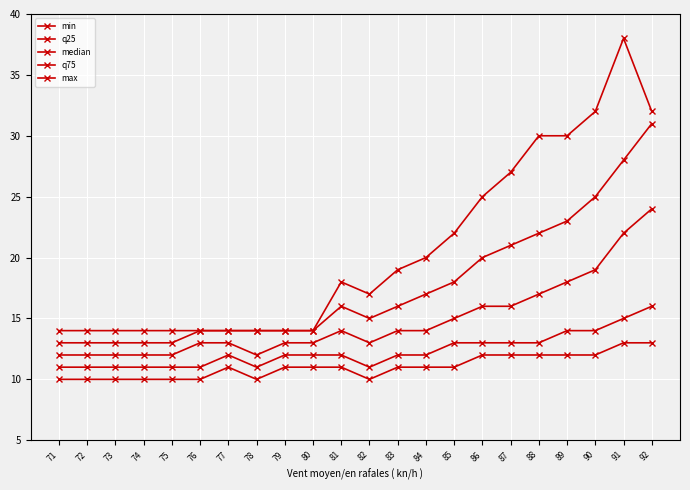

How many lines are shown in the chart?

5